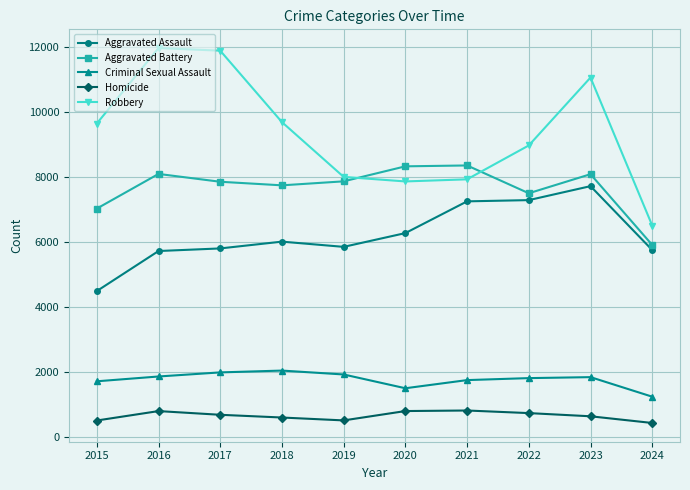

What is the difference between the maximum and minimum values in the Aggravated Assault series?

3230